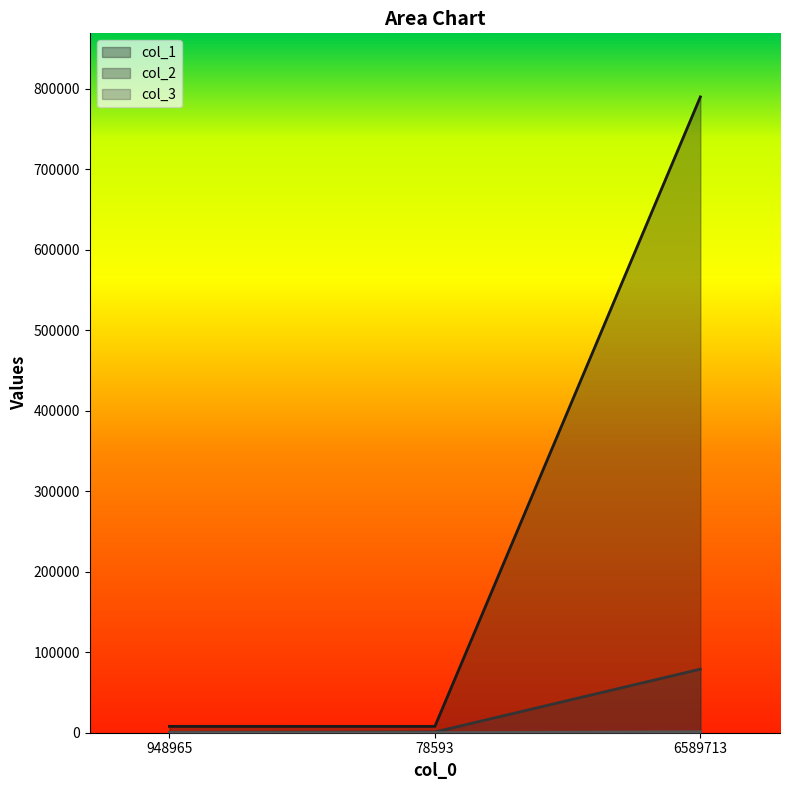

What is the sum of the col_2 values at 6589713 and 78593?

79861